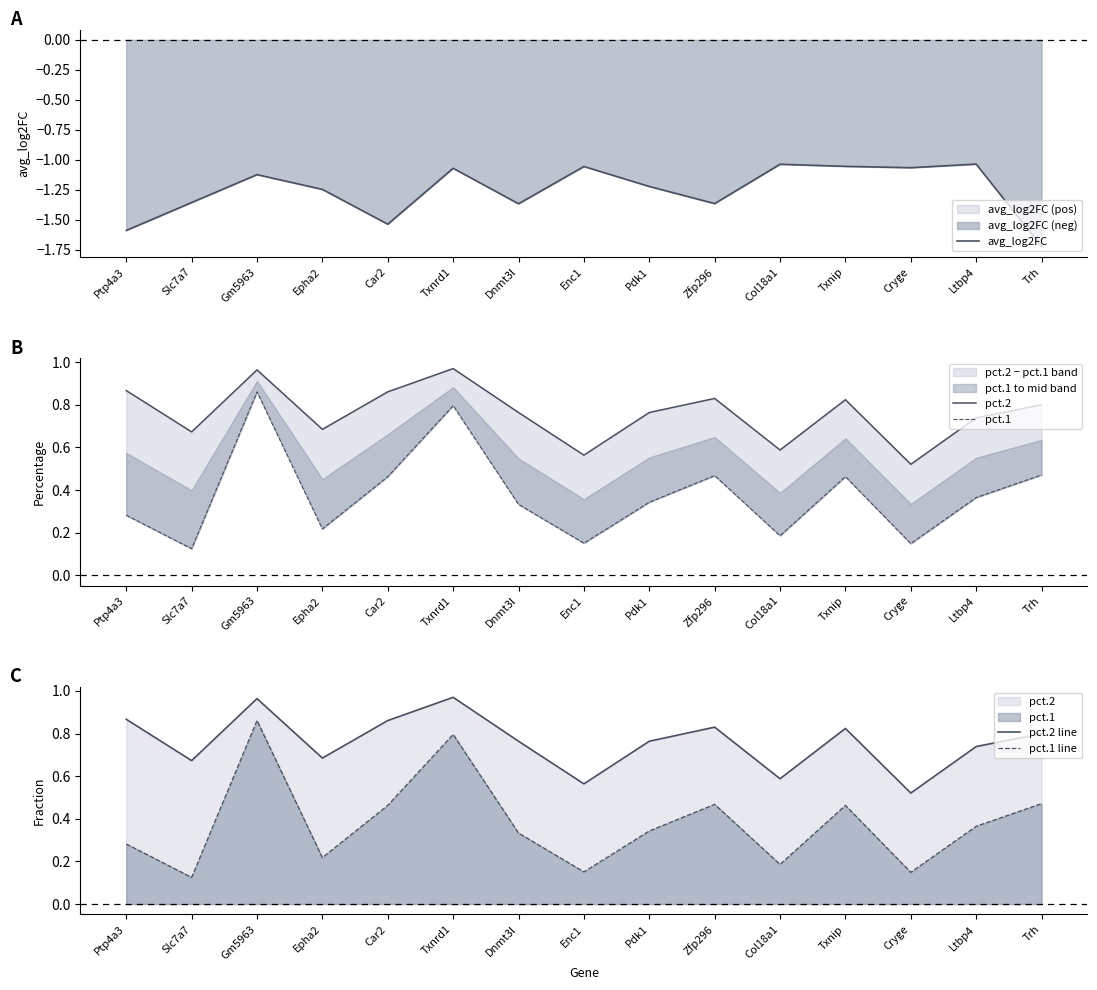

List the labels in order of pct.1 line value, largest first.

Gm5963, Txnrd1, Trh, Zfp296, Car2, Txnip, Ltbp4, Pdk1, Dnmt3l, Ptp4a3, Epha2, Col18a1, Enc1, Cryge, Slc7a7